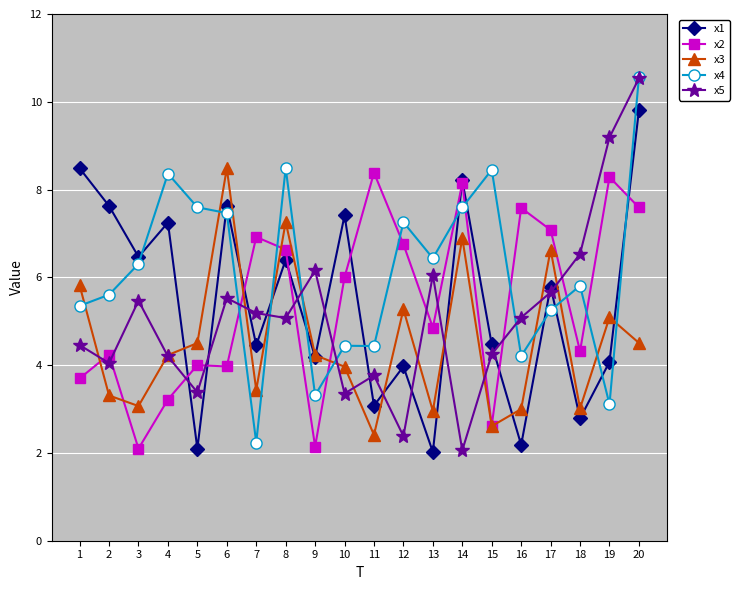

Reading left to right, list all the values displayed in this chart.

x1: 1=8.5	2=7.6	3=6.5	4=7.2	5=2.1	6=7.6	7=4.5	8=6.4	9=4.2	10=7.4	11=3.1	12=4.0	13=2.0	14=8.2	15=4.5	16=2.2	17=5.8	18=2.8	19=4.1	20=9.8
x2: 1=3.7	2=4.2	3=2.1	4=3.2	5=4.0	6=4.0	7=6.9	8=6.6	9=2.1	10=6.0	11=8.4	12=6.8	13=4.9	14=8.1	15=2.6	16=7.6	17=7.1	18=4.3	19=8.3	20=7.6
x3: 1=5.8	2=3.3	3=3.1	4=4.2	5=4.5	6=8.5	7=3.4	8=7.3	9=4.2	10=4.0	11=2.4	12=5.3	13=3.0	14=6.9	15=2.6	16=3.0	17=6.6	18=3.0	19=5.1	20=4.5
x4: 1=5.4	2=5.6	3=6.3	4=8.4	5=7.6	6=7.5	7=2.2	8=8.5	9=3.3	10=4.4	11=4.4	12=7.3	13=6.4	14=7.6	15=8.5	16=4.2	17=5.3	18=5.8	19=3.1	20=10.6
x5: 1=4.5	2=4.0	3=5.5	4=4.2	5=3.4	6=5.5	7=5.2	8=5.1	9=6.2	10=3.4	11=3.8	12=2.4	13=6.0	14=2.1	15=4.2	16=5.1	17=5.7	18=6.5	19=9.2	20=10.5